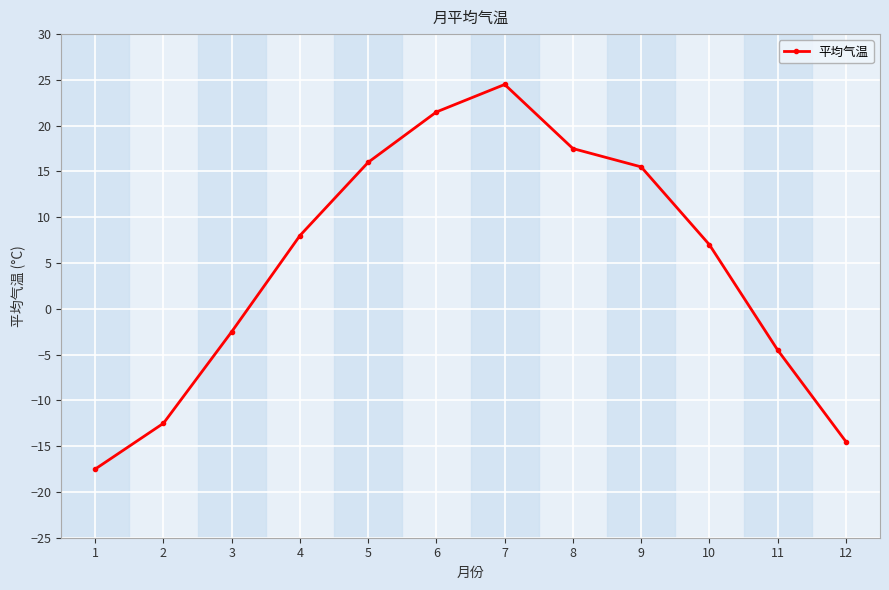

What is the difference between the maximum and minimum values?

42.0